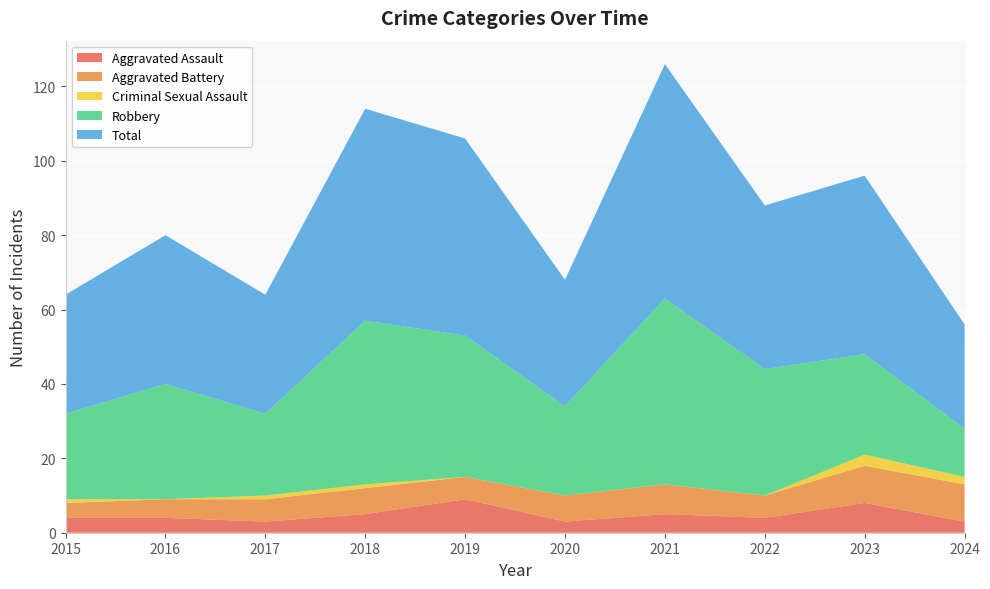

Reading left to right, what are all the values shown in this chart?

Aggravated Assault: 4	4	3	5	9	3	5	4	8	3
Aggravated Battery: 4	5	6	7	6	7	8	6	10	10
Criminal Sexual Assault: 1	0	1	1	0	0	0	0	3	2
Robbery: 23	31	22	44	38	24	50	34	27	13
Total: 32	40	32	57	53	34	63	44	48	28